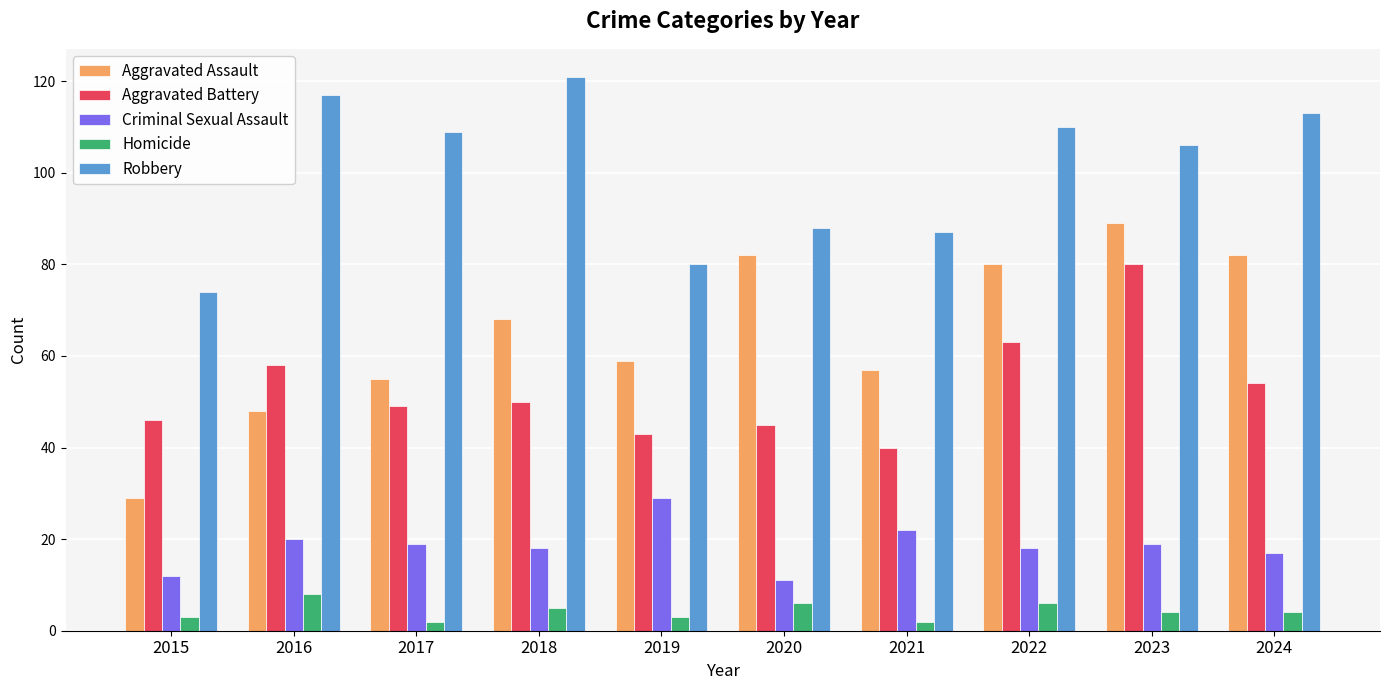

What is the difference between the Homicide values at 2024 and 2016?

4